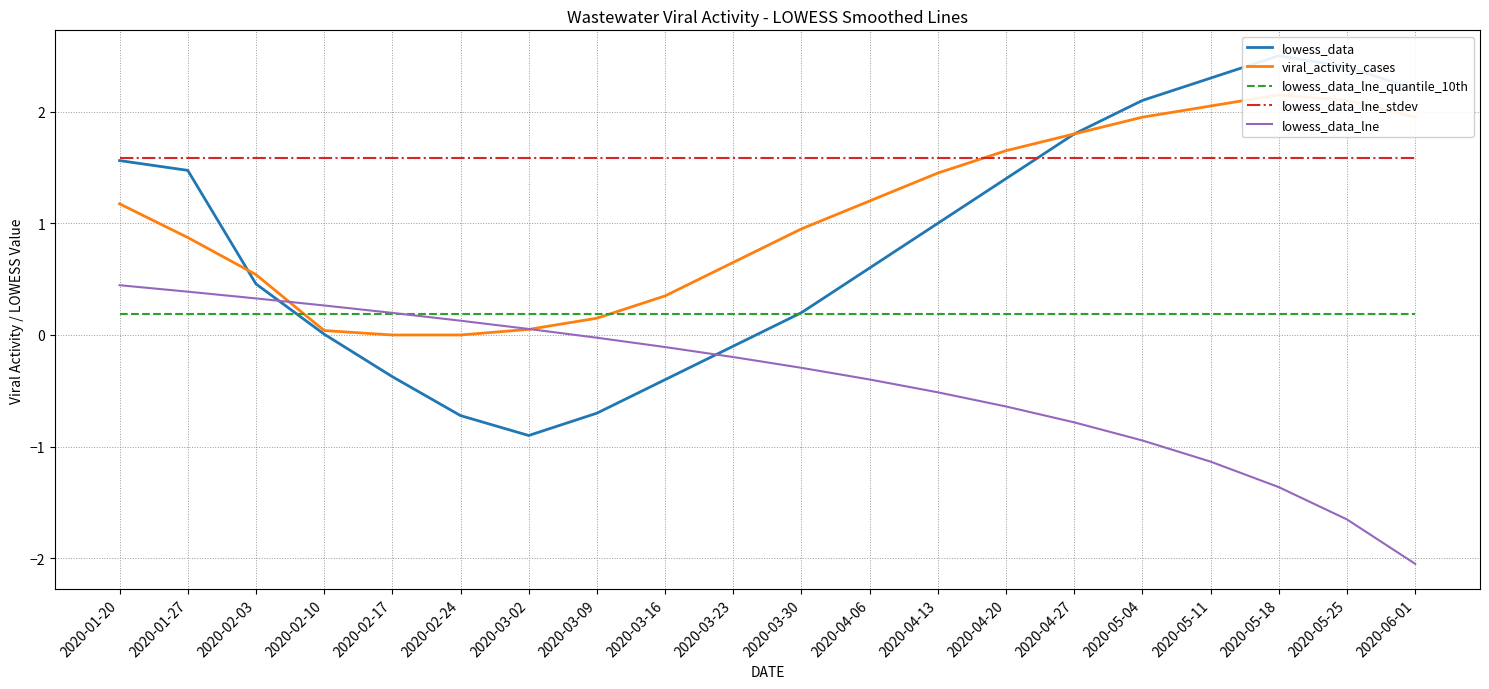

Rank the series at 2020-04-06 from highest to lowest value.

lowess_data_lne_stdev, viral_activity_cases, lowess_data, lowess_data_lne_quantile_10th, lowess_data_lne